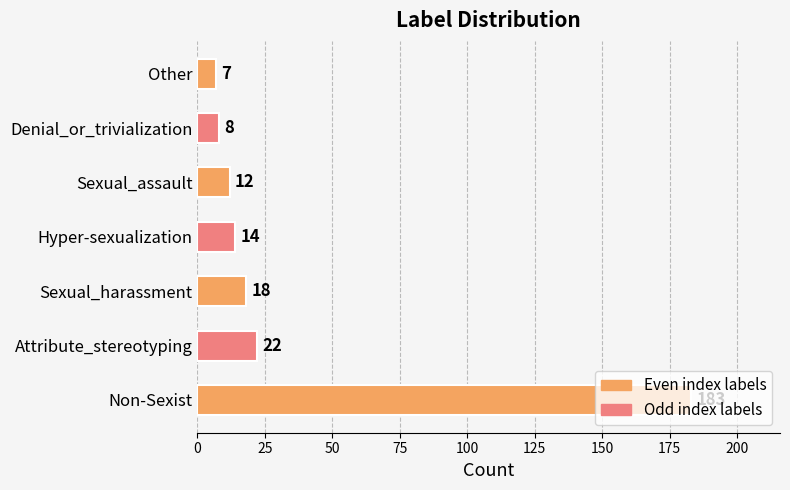

What is the difference between the maximum and minimum values?

176